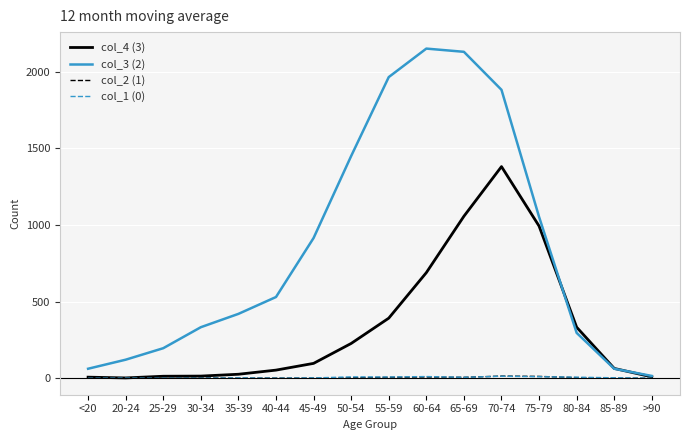

Which series changed the most between 20-24 and 35-39?

col_3 (2)